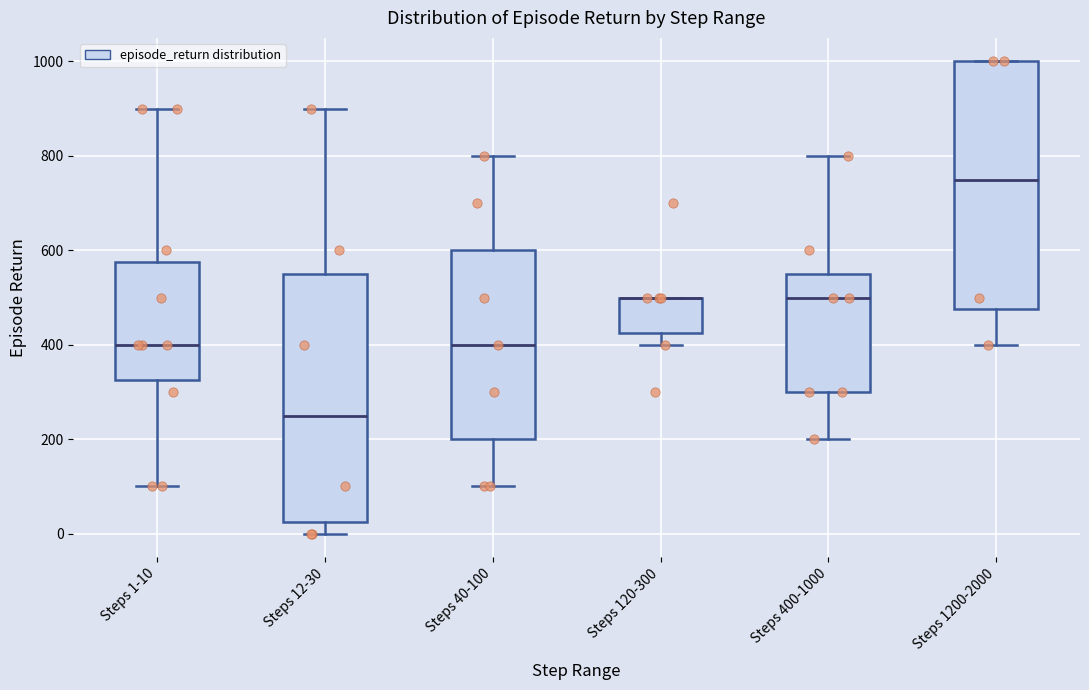

Where does the lower whisker of the box for Steps 400-1000 end on the y-axis? The values are not printed on the chart, so give them approximately, as read against the axis.

200